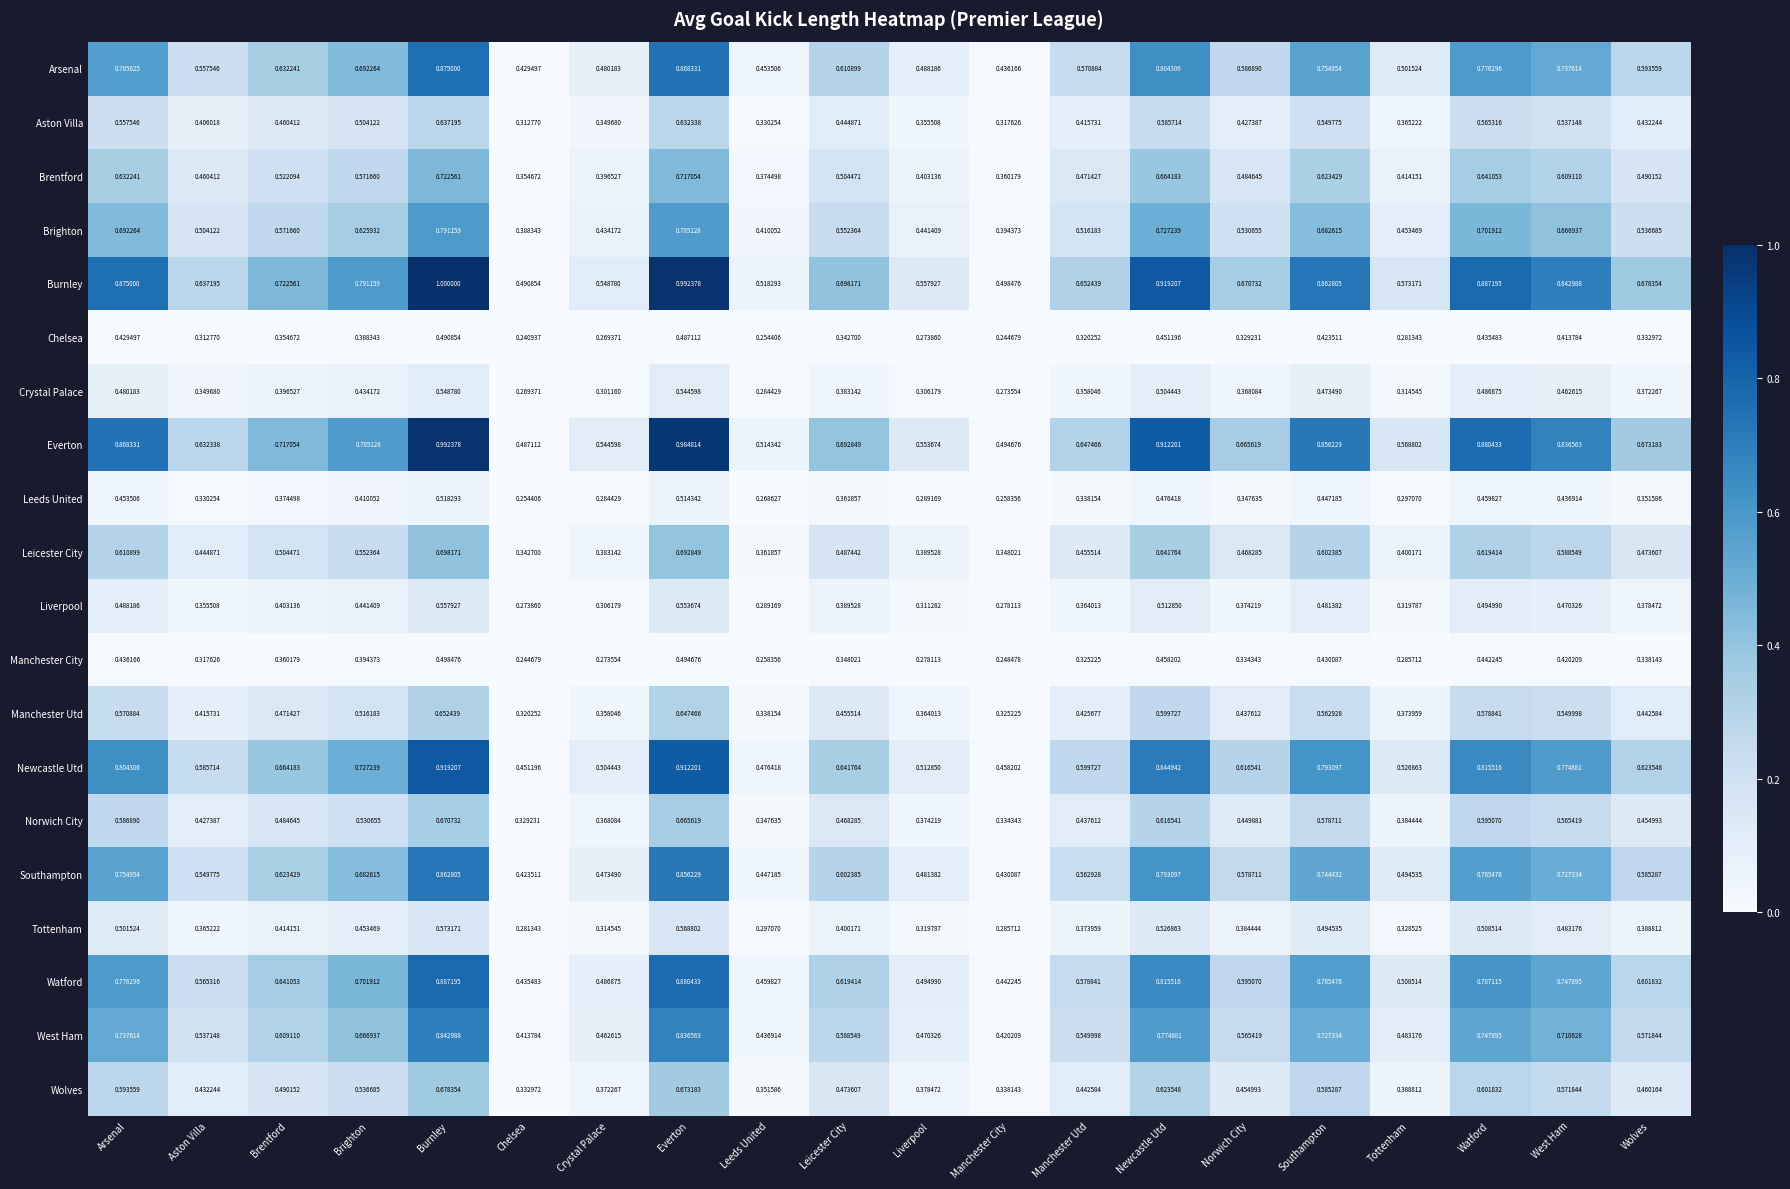

Which category has the lowest value across all series?

Chelsea